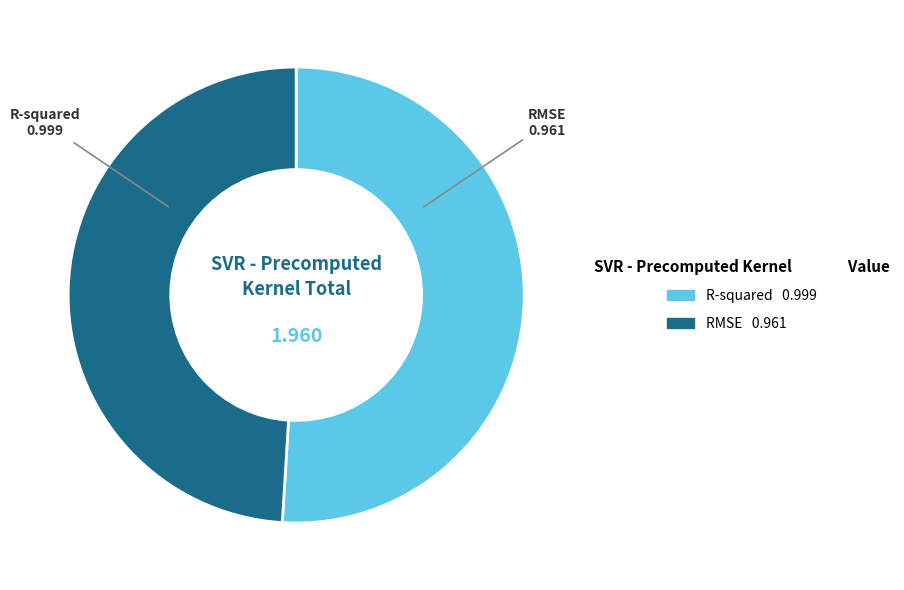

Is the sum of R-squared and RMSE greater than half?

Yes